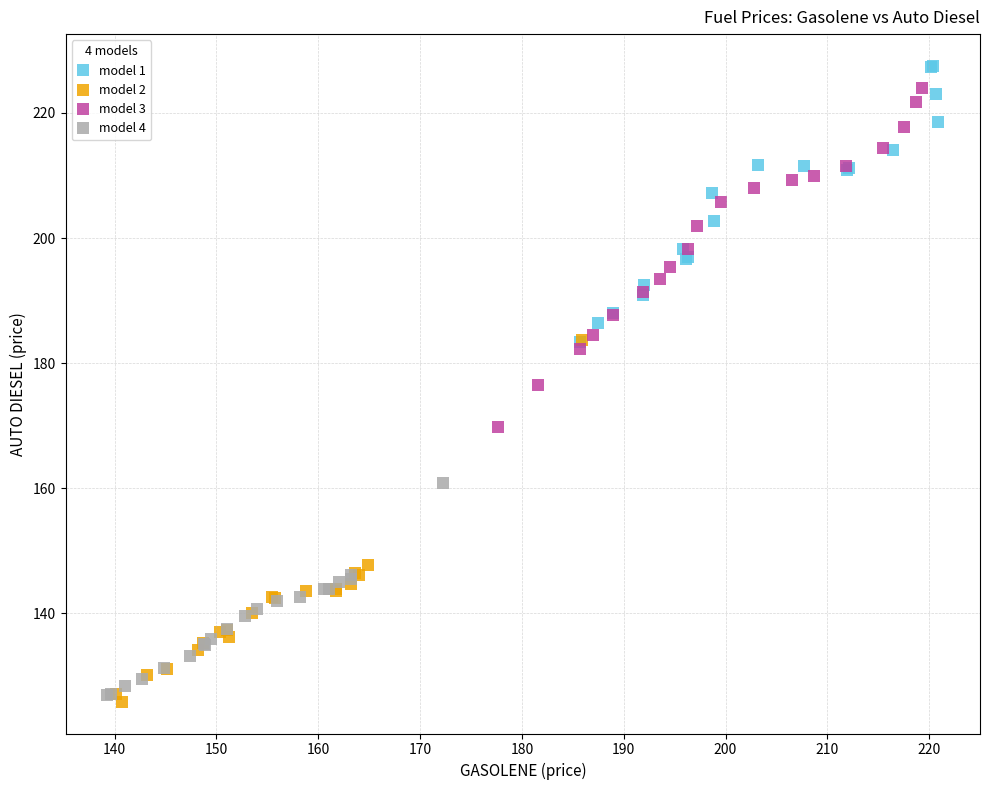

Which series has the widest spread of Y values?

model 2